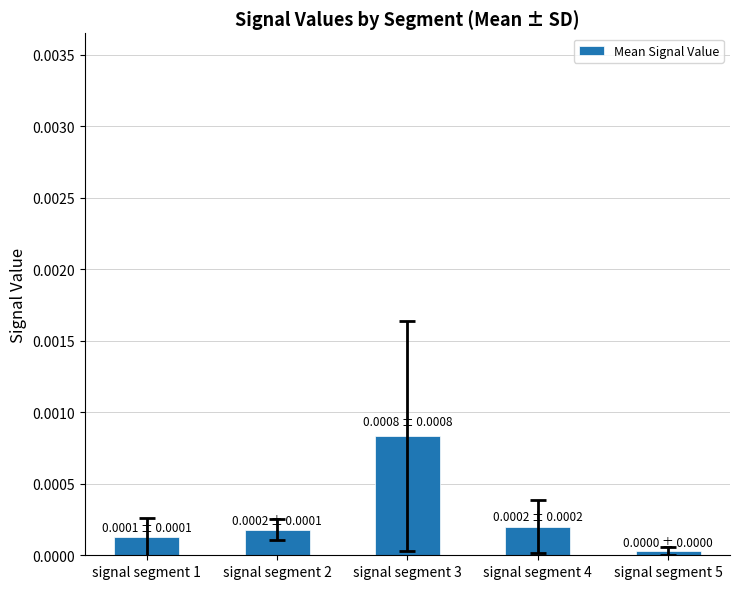

Is it true that the value at signal segment 4 is 0.0?

True